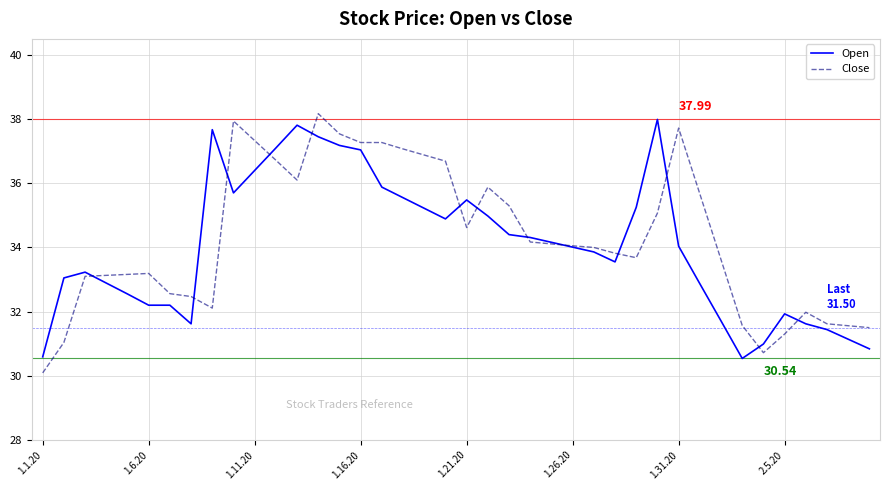

Which series ends up on top after the final intersection of Open and Close?

Close